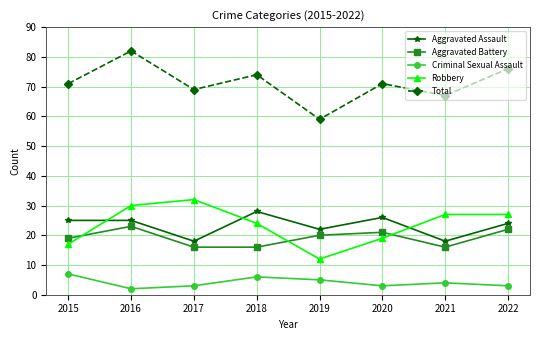

True or false: Criminal Sexual Assault has more than 1 interior local peaks.

True